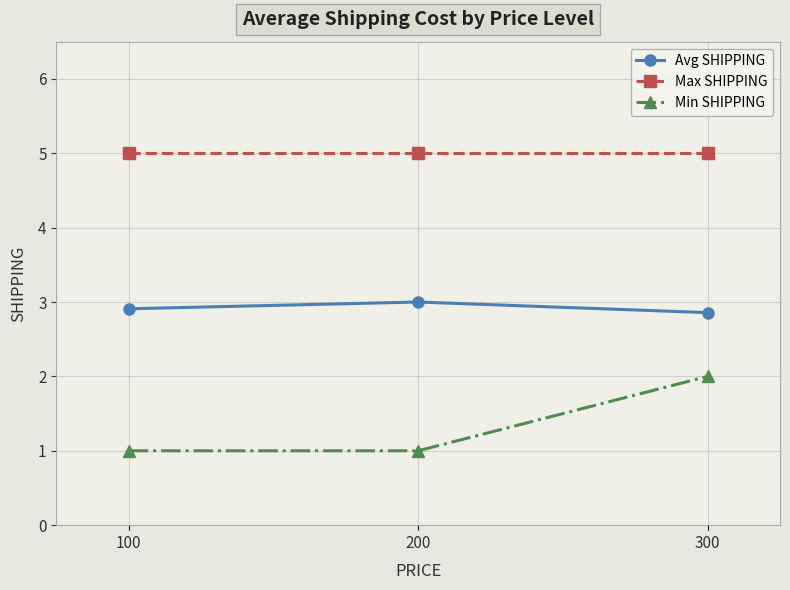

Reading left to right, extract all data points from this chart.

Avg SHIPPING: 2.9	3.0	2.9
Max SHIPPING: 5.0	5.0	5.0
Min SHIPPING: 1.0	1.0	2.0